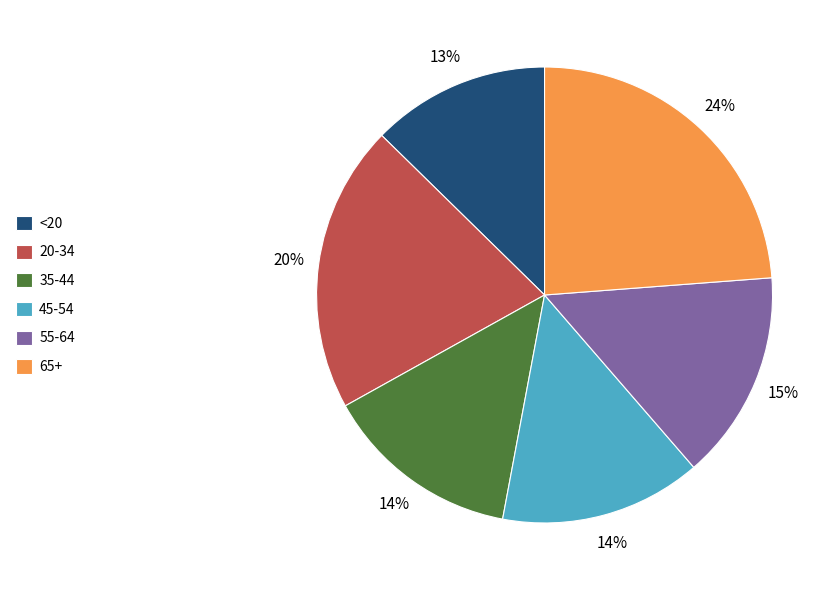

Combined, do 20-34 and 65+ account for over 50%?

No